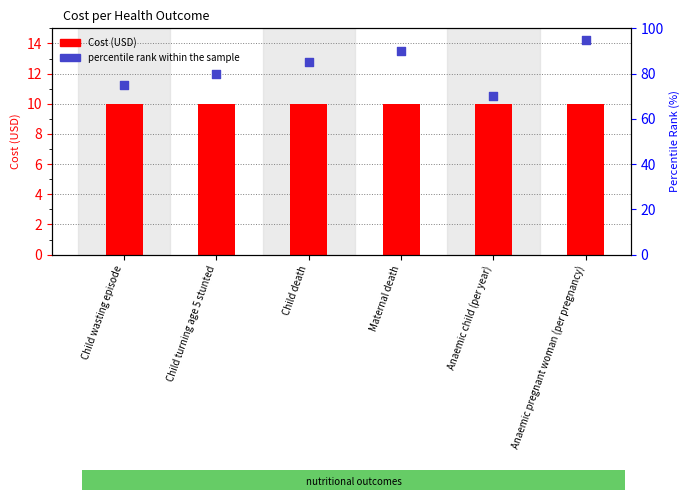

What are all the series names shown in the legend?

Cost, percentile rank within the sample